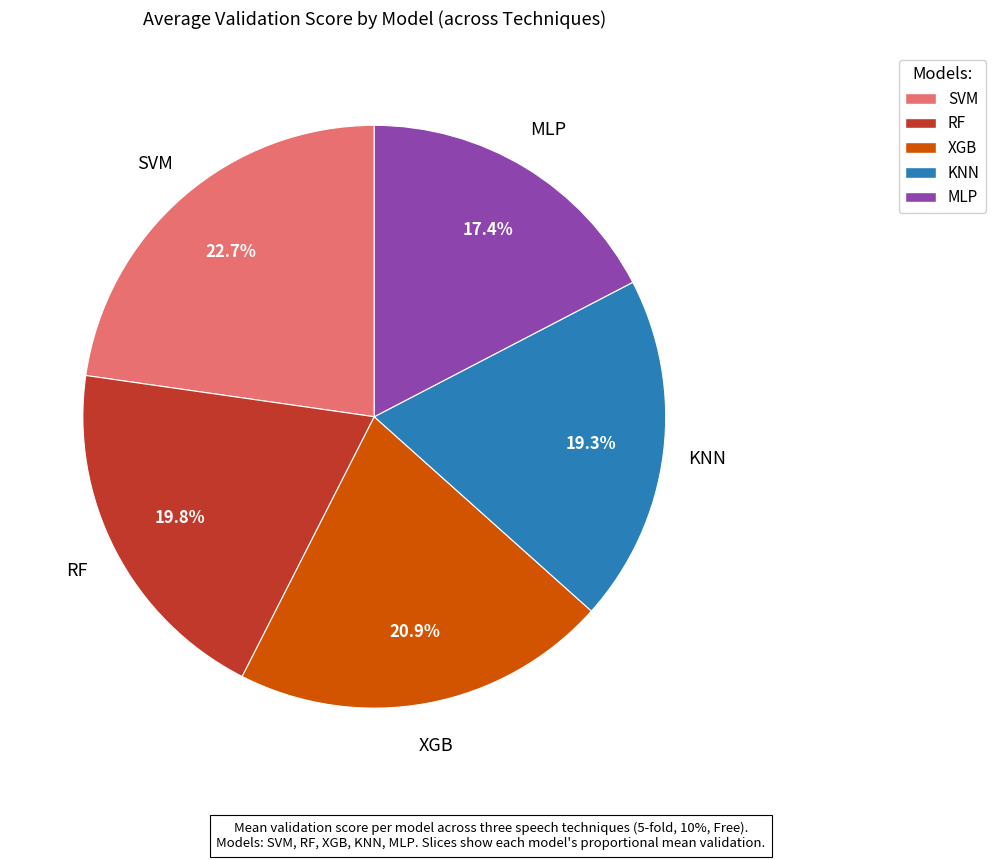

What percentage is the SVM slice, to the nearest percent?

23%